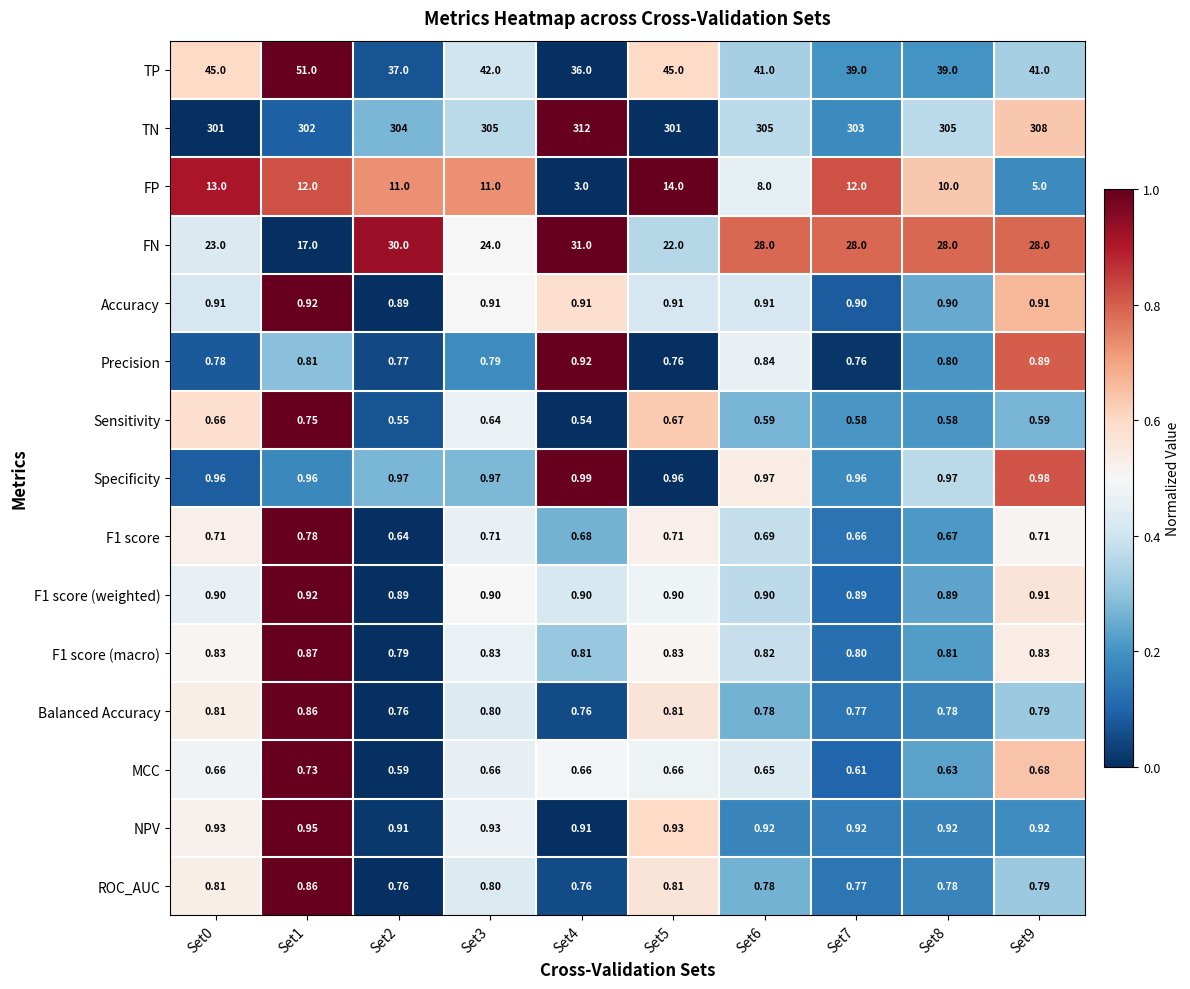

What is the maximum value shown in the chart?

312.0